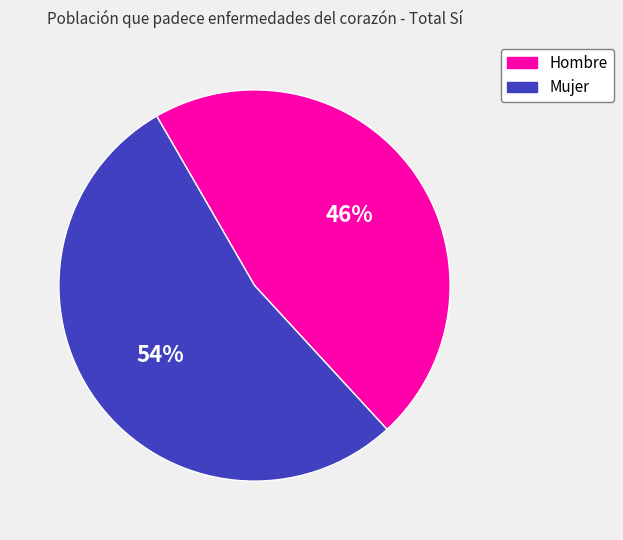

Which slice is the smallest?

Hombre